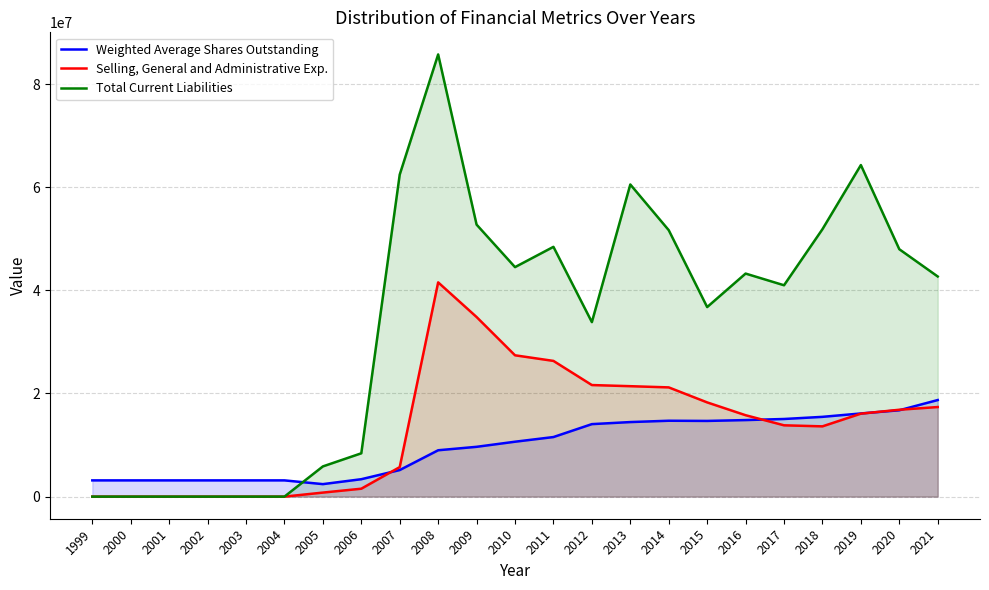

What is the difference between the second highest and second lowest values in the Selling, General and Administrative Exp. series?

34825000